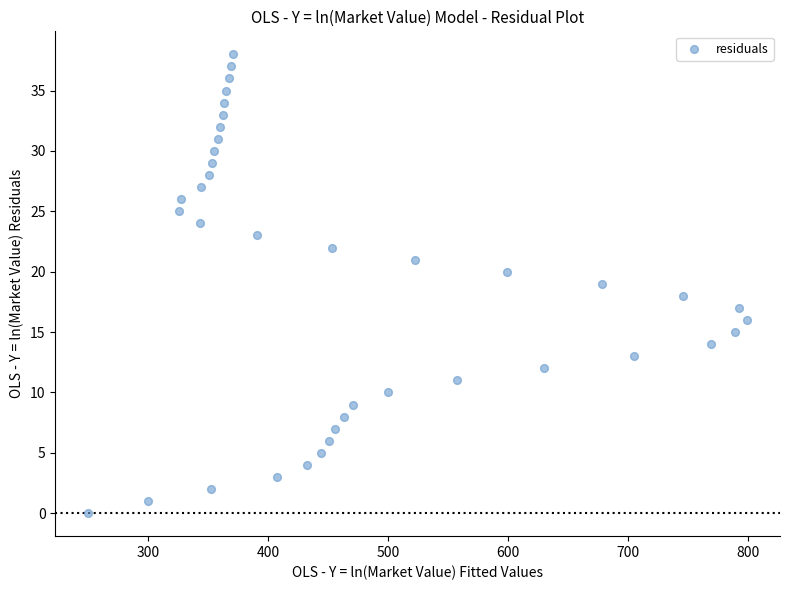

What is the range of Y values (max minus min)?

38